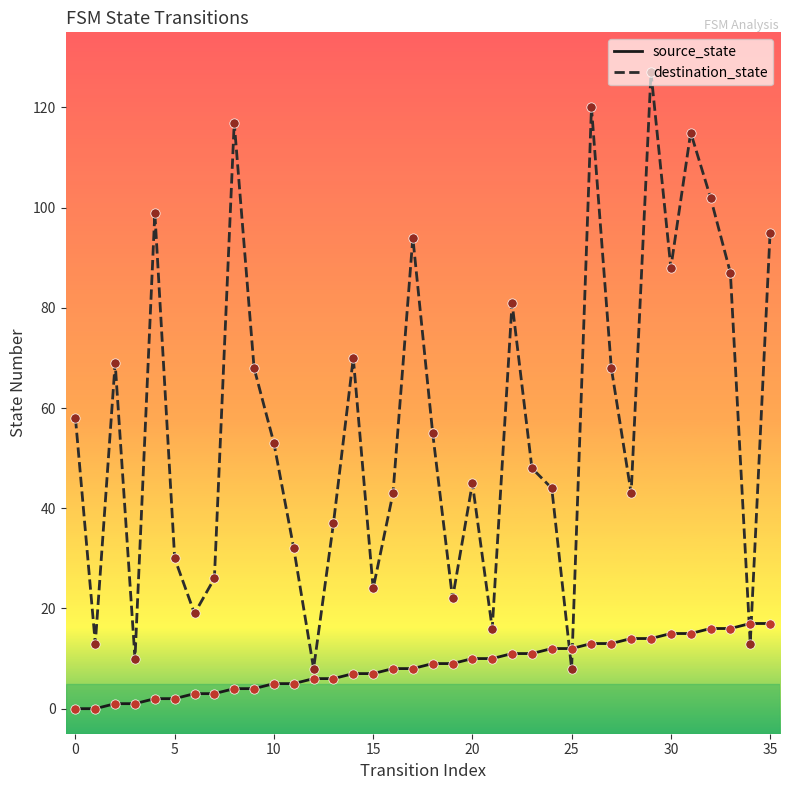

Which series has the widest spread of values?

destination_state